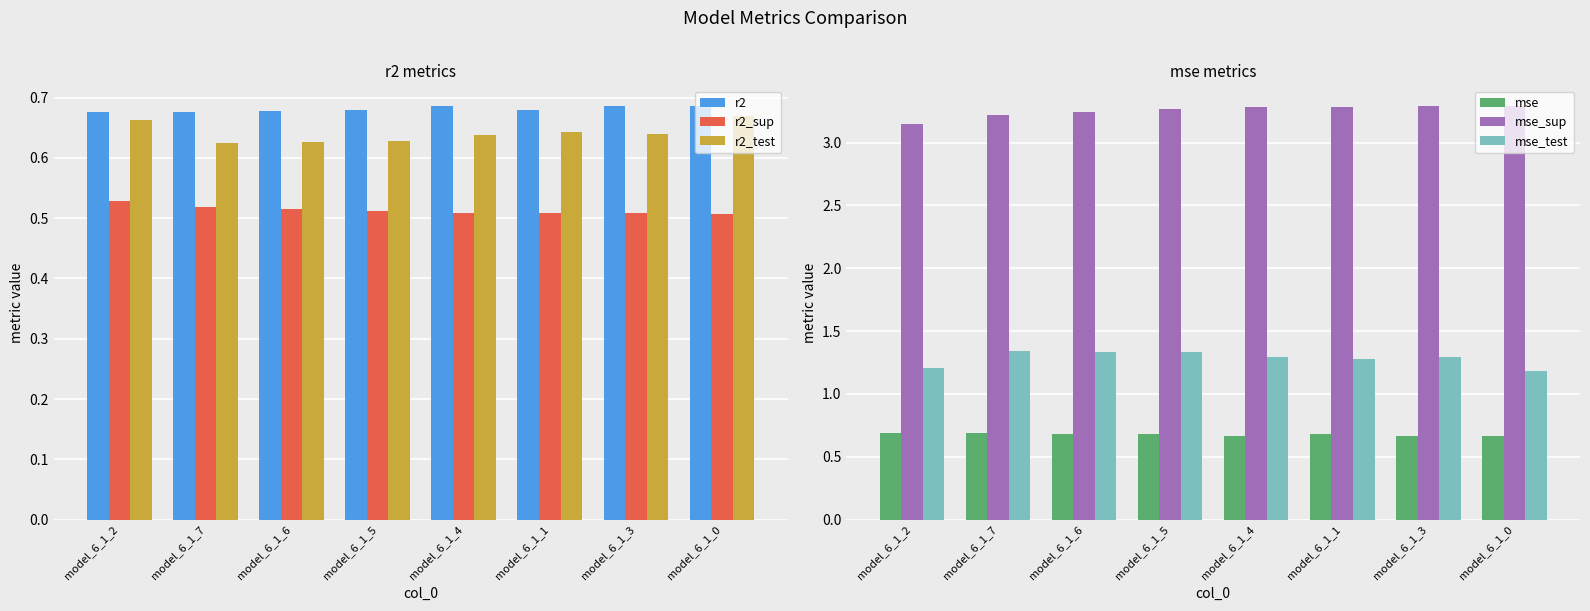

What value does the mse series have at model_6_1_3?

0.7